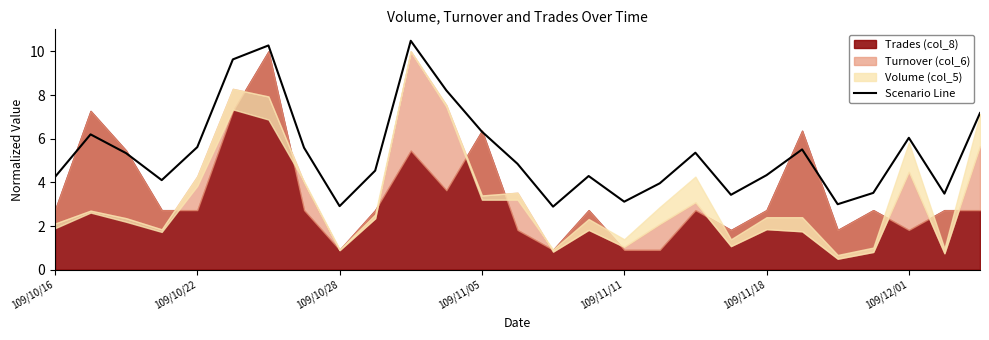

Is it true that Scenario Line equals 5.0 at 109/11/11?

False